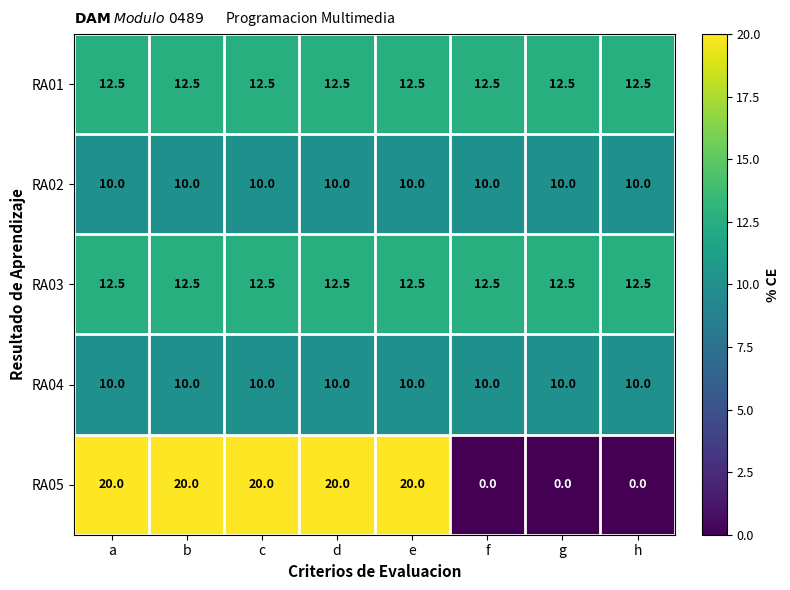

The RA02 series shows 13.6 at f. True or false?

False